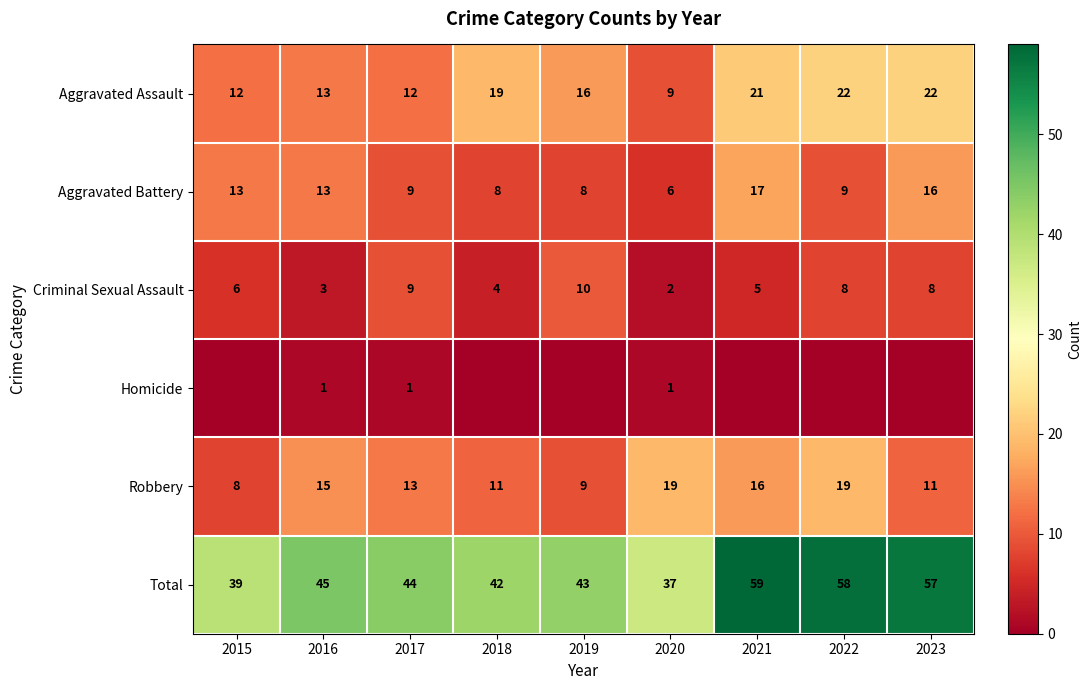

What is the total value across all series at 2023?

114